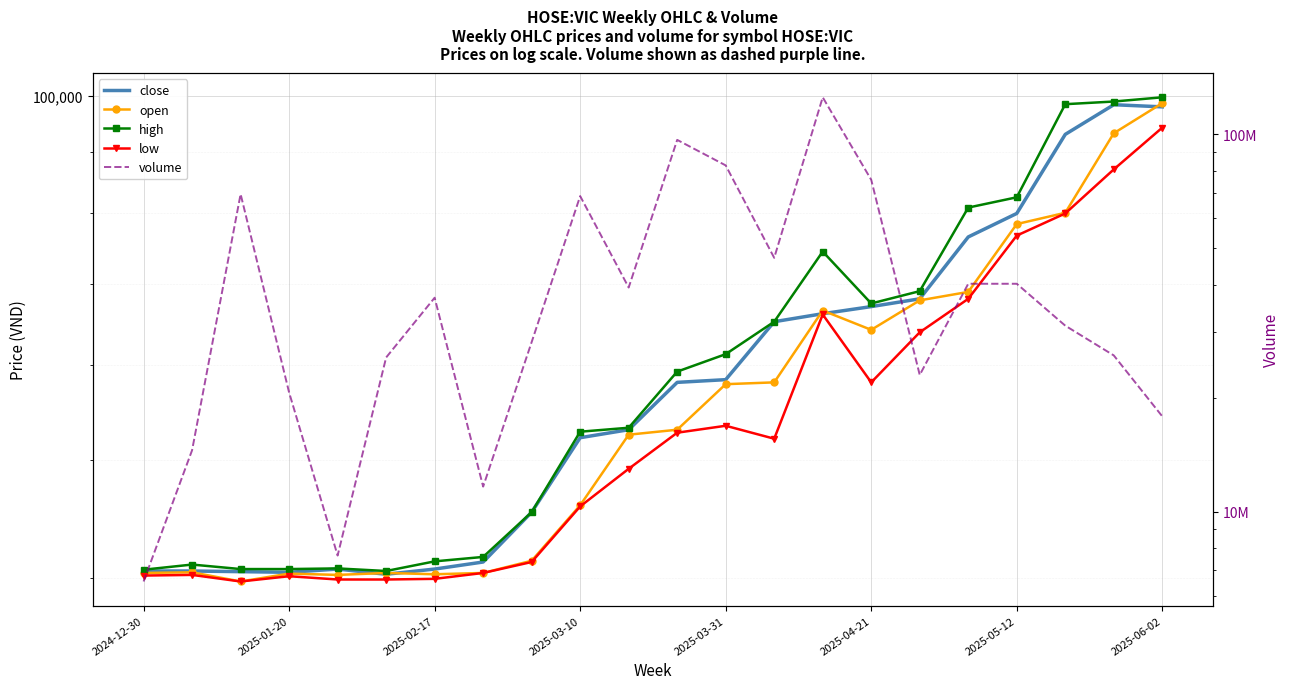

True or false: high and volume intersect in this chart.

False